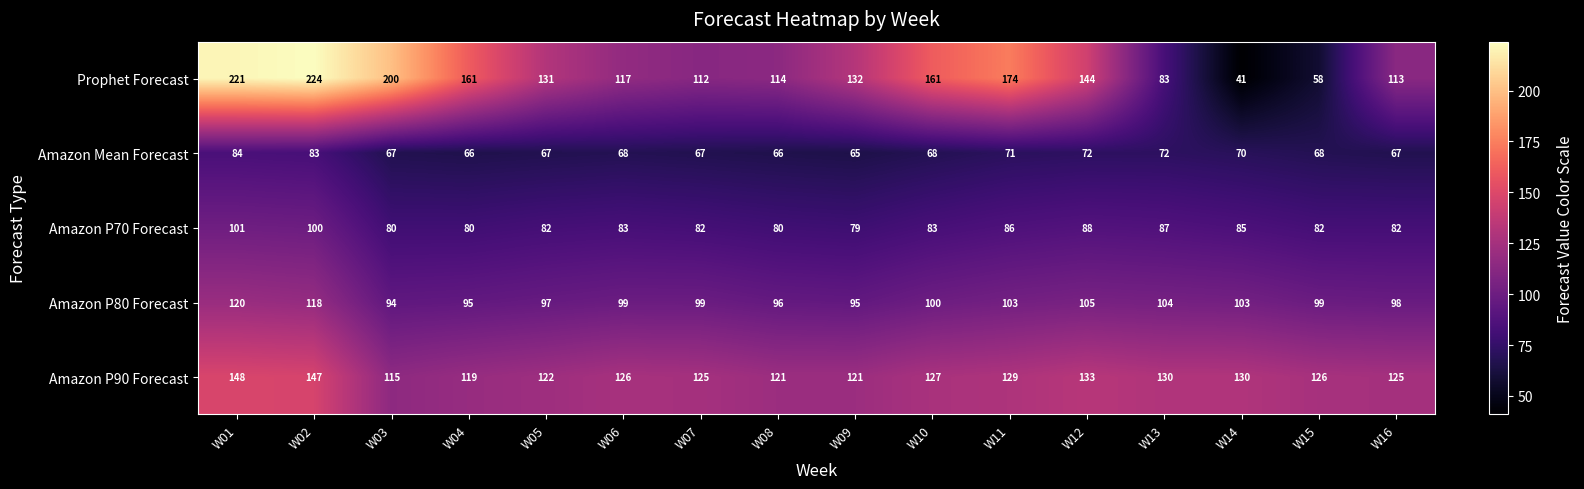

At which label is Prophet Forecast closest to 132?

W09